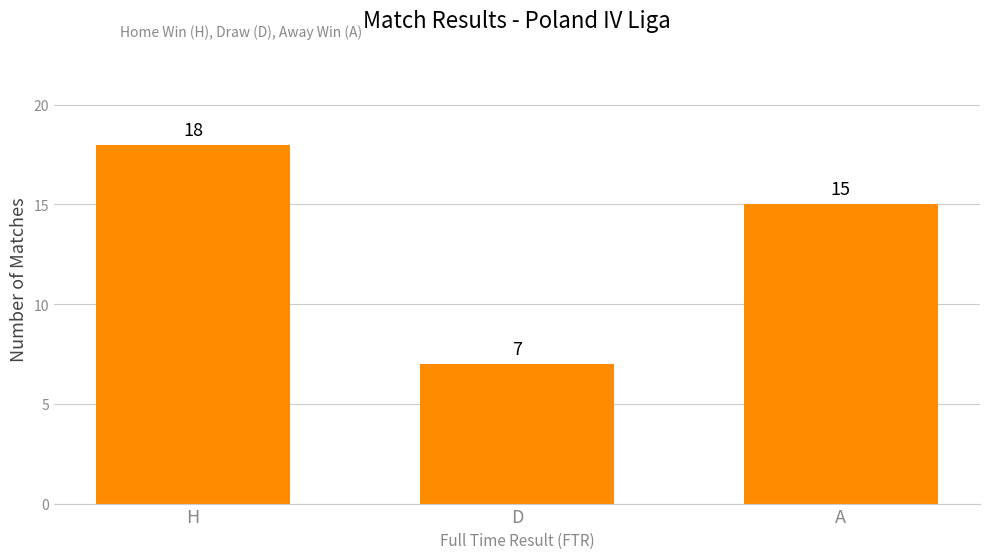

Reading left to right, what are all the values shown in this chart?

H=18	D=7	A=15